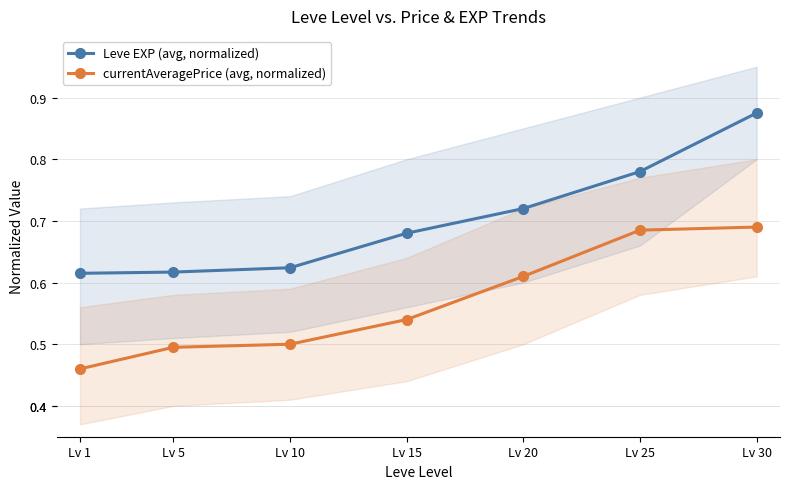

What is the value of the currentAveragePrice (avg, normalized) point at the 2nd from the left?

0.5